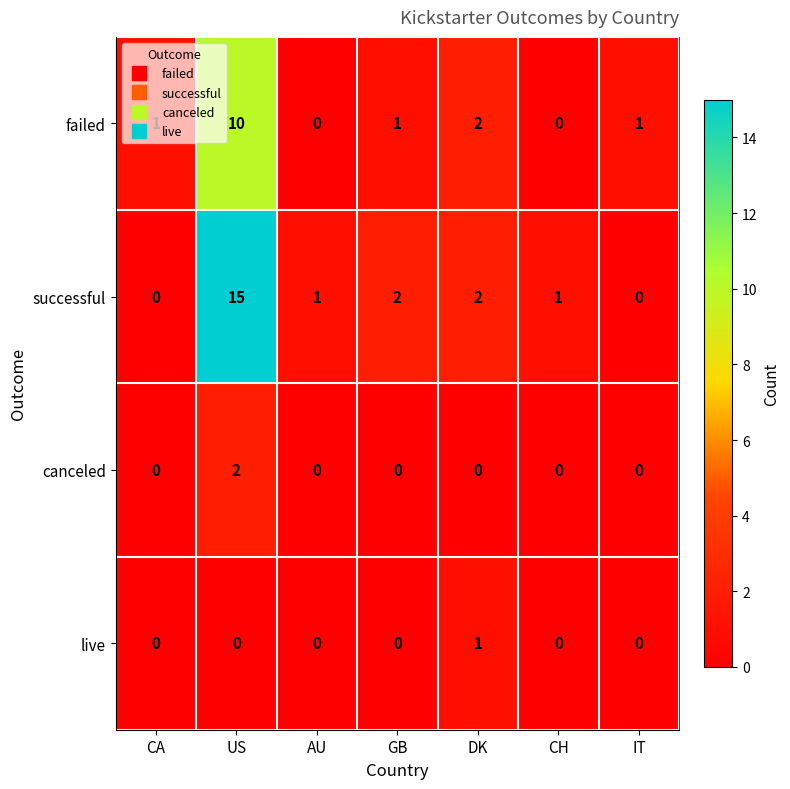

Which series has the widest spread of values?

successful